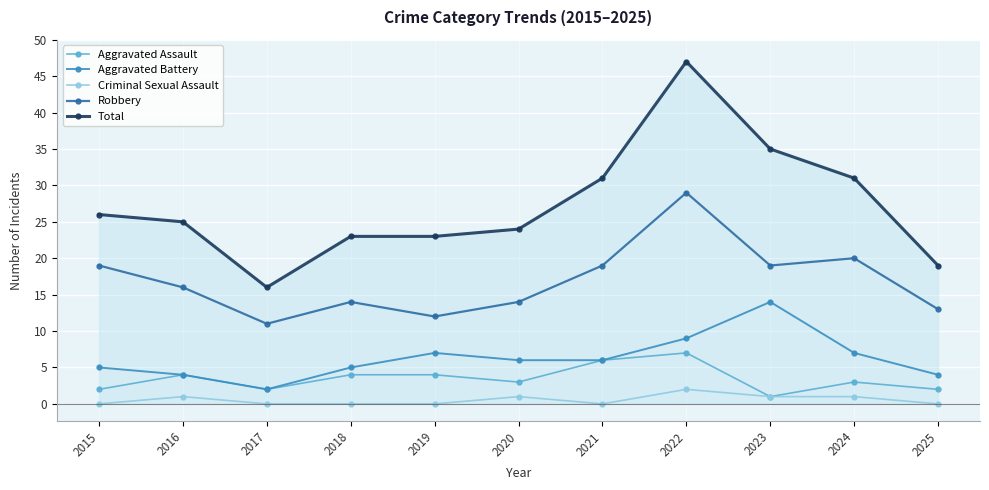

Which category has the highest value in the Robbery series?

2022